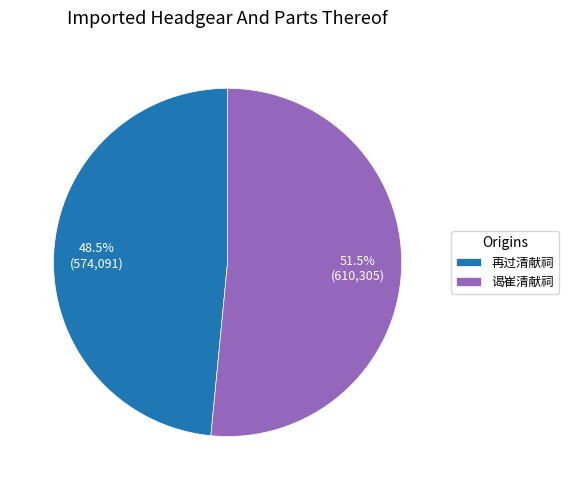

Does 再过清献祠 represent more than half of the total?

No